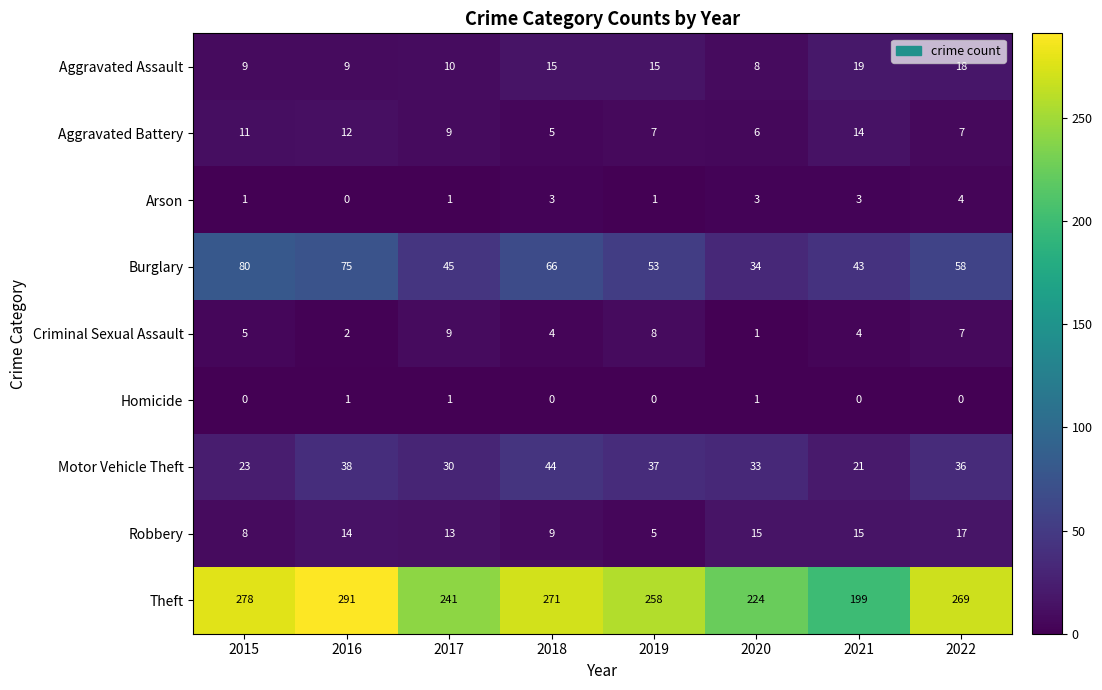

What is the difference between the maximum and minimum values in the Motor Vehicle Theft series?

23